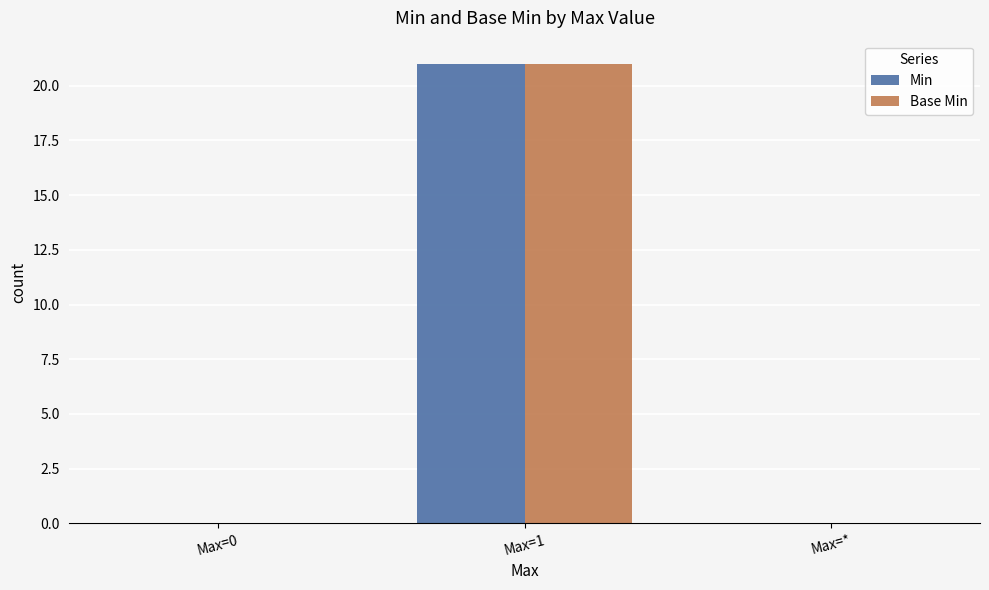

How many groups of bars are there?

3